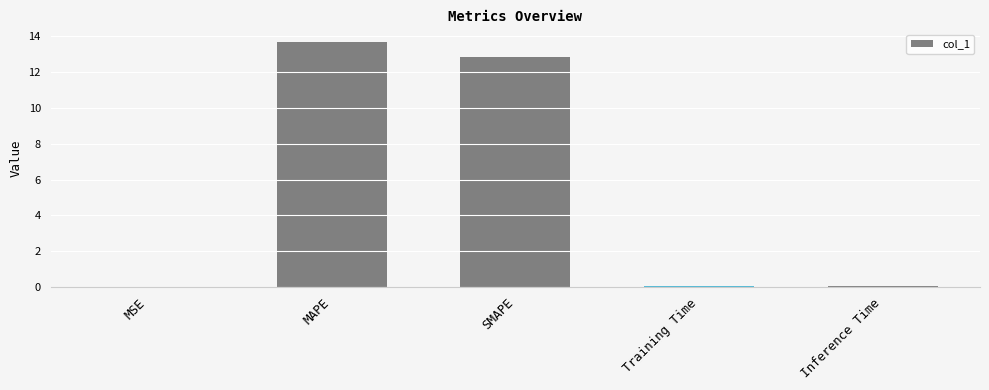

What is the sum of all values?

26.7